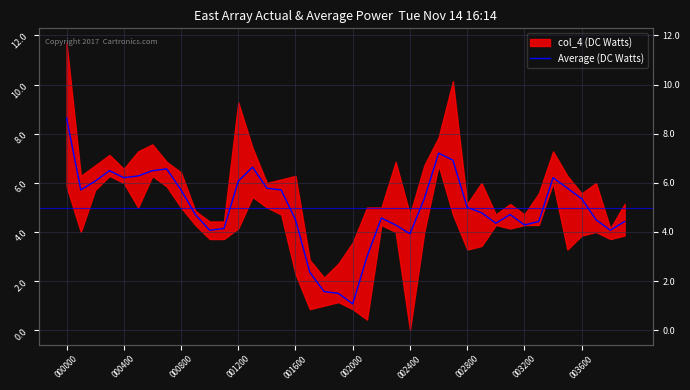

Read the value at 25.

5.4